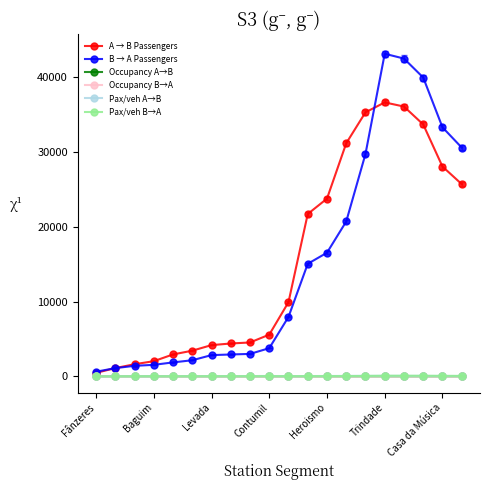

At how many categories does at least one series exceed 9306?

10